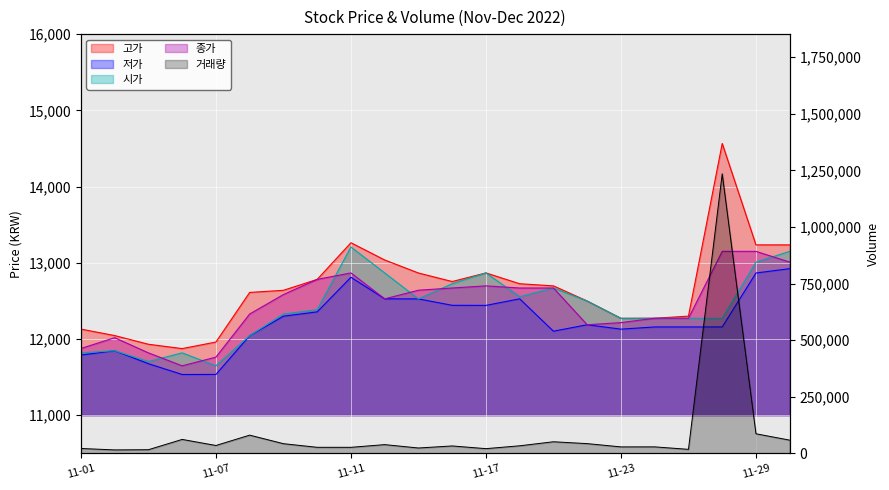

Rank the series at 2022-11-04 from lowest to highest value.

저가, 종가, 시가, 고가, 거래량